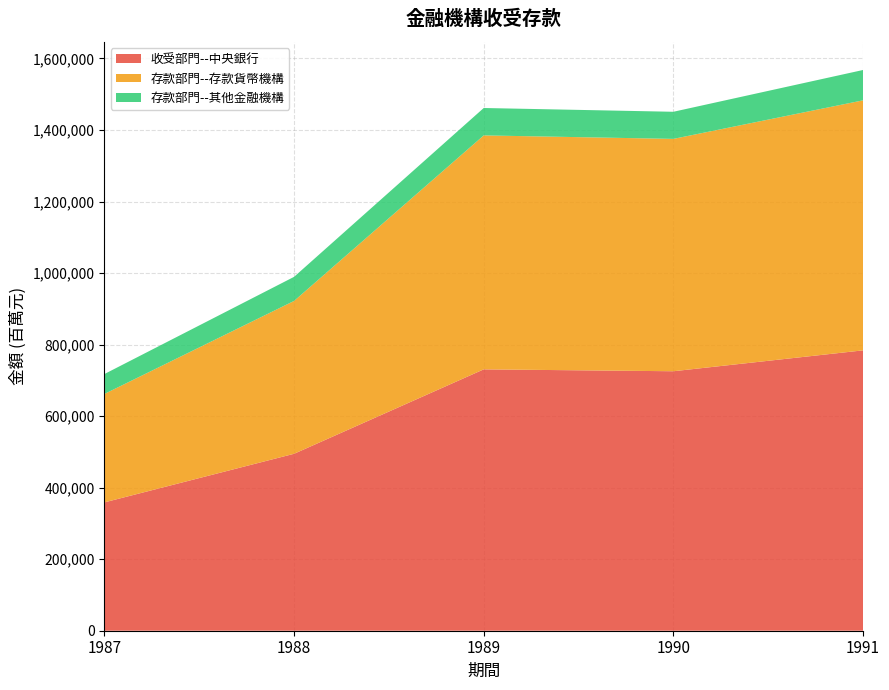

Reading left to right, list all the values displayed in this chart.

收受部門--中央銀行: 1987=358840	1988=494695	1989=730710	1990=725431	1991=783825
存款部門--存款貨幣機構: 1987=303167	1988=427350	1989=654085	1990=649634	1991=699012
存款部門--其他金融機構: 1987=55673	1988=67345	1989=76625	1990=75797	1991=84813